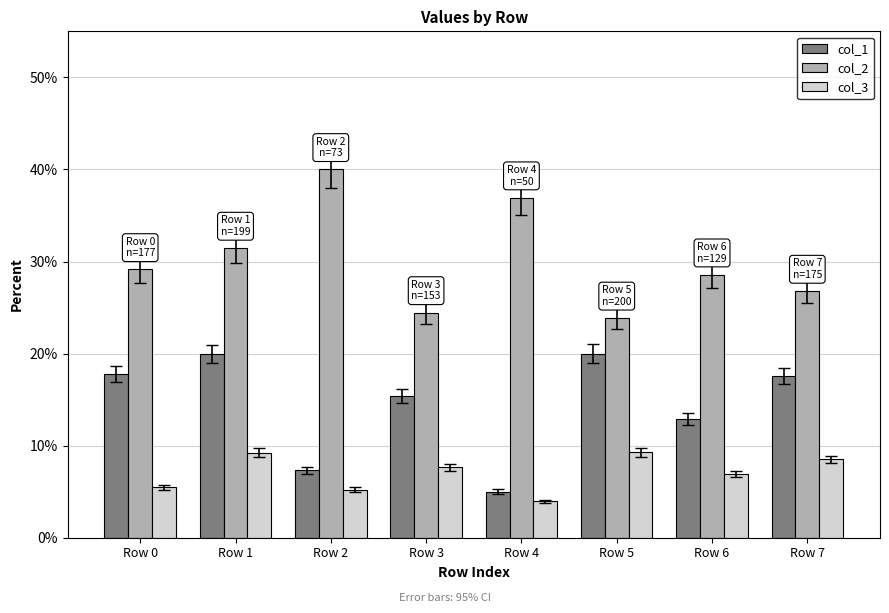

What is the difference between the highest and lowest values at Row 3?

16.8